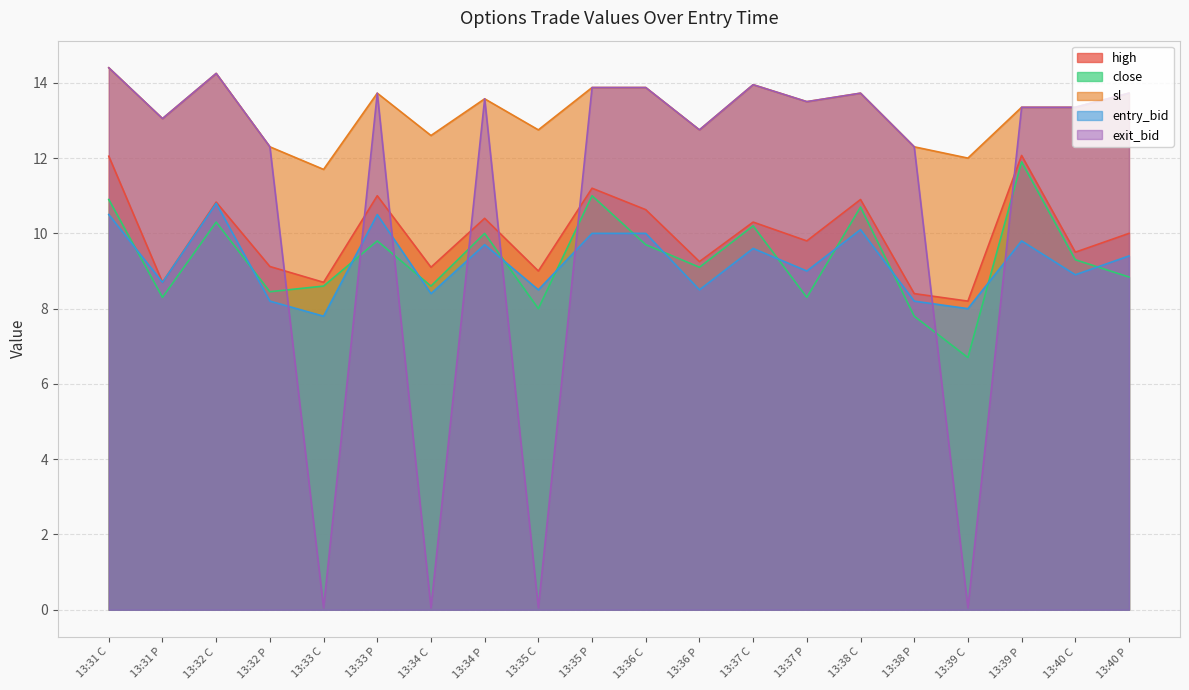

What is the minimum value shown in the chart?

0.1